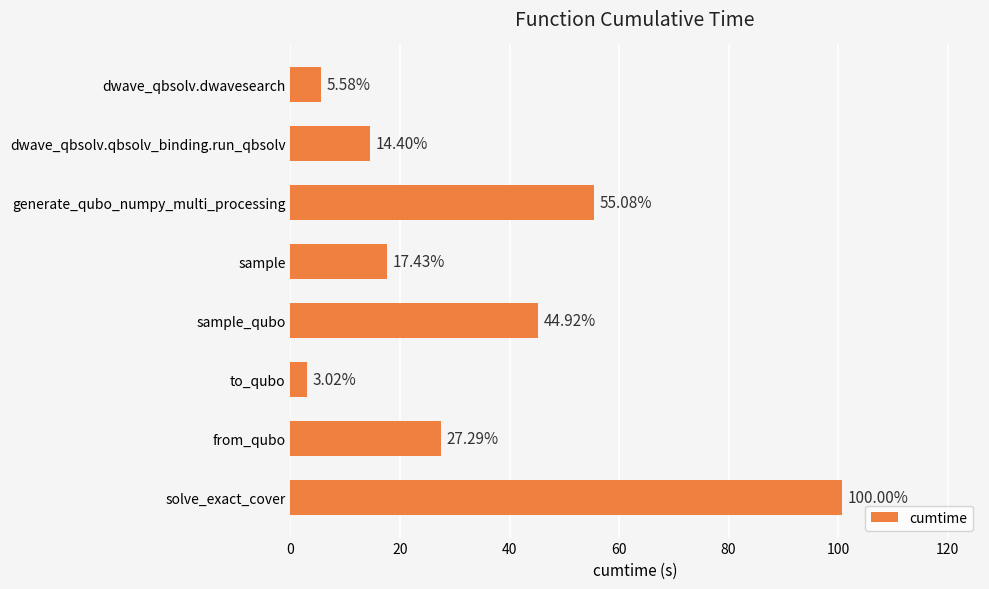

Are the bars horizontal?

Yes